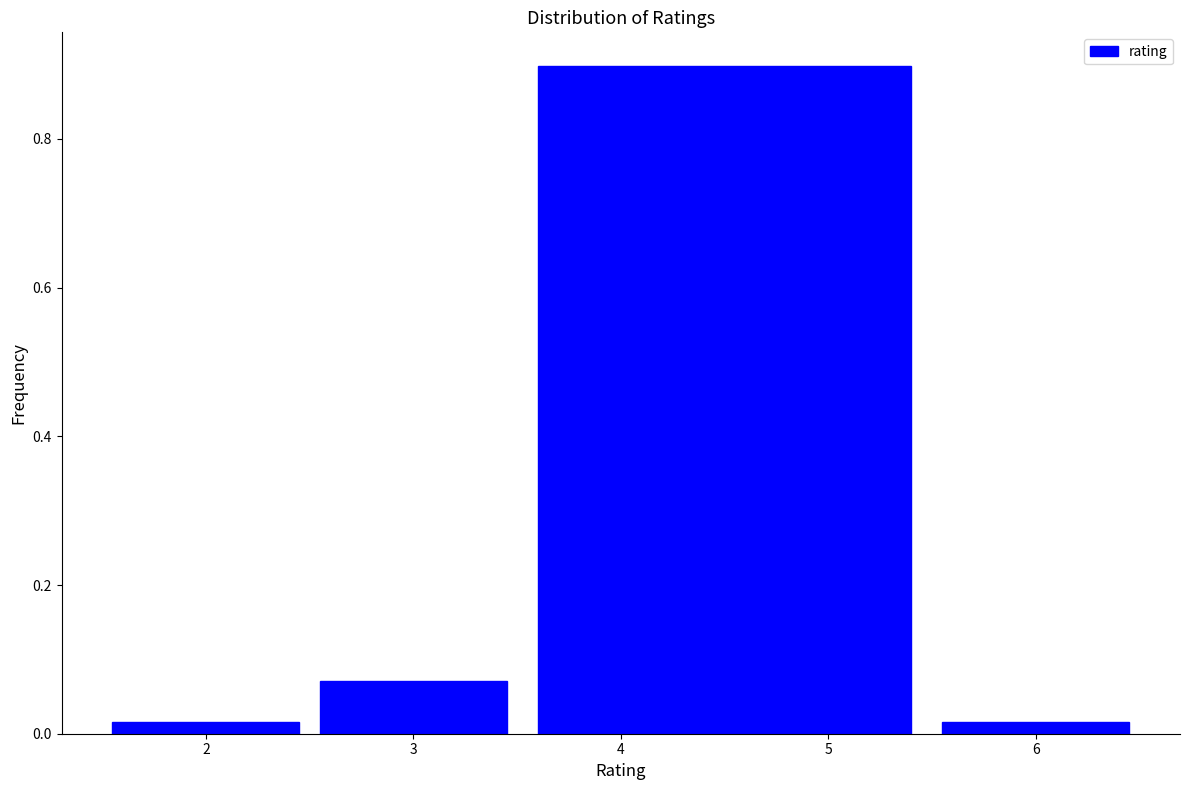

Which range on the x-axis has the tallest bar?

3.5 to 5.5